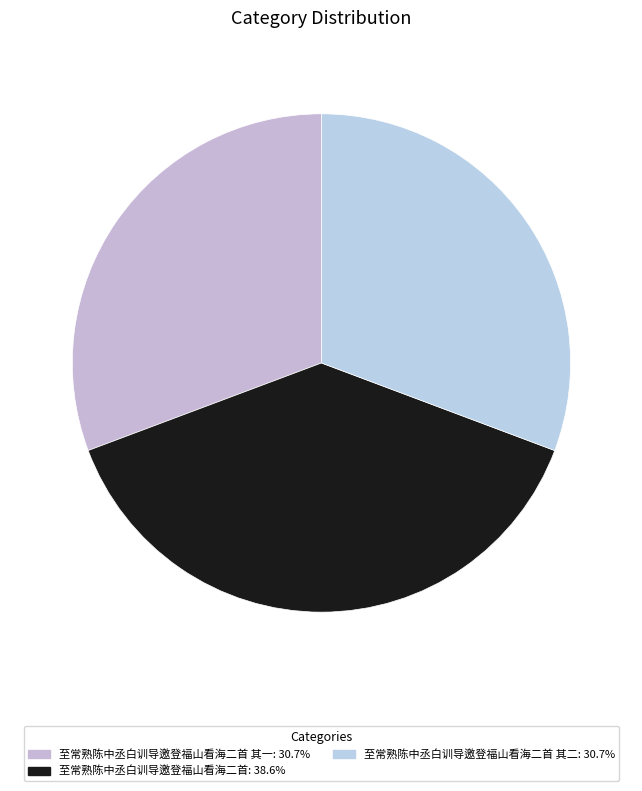

Count the number of slices in the pie.

3